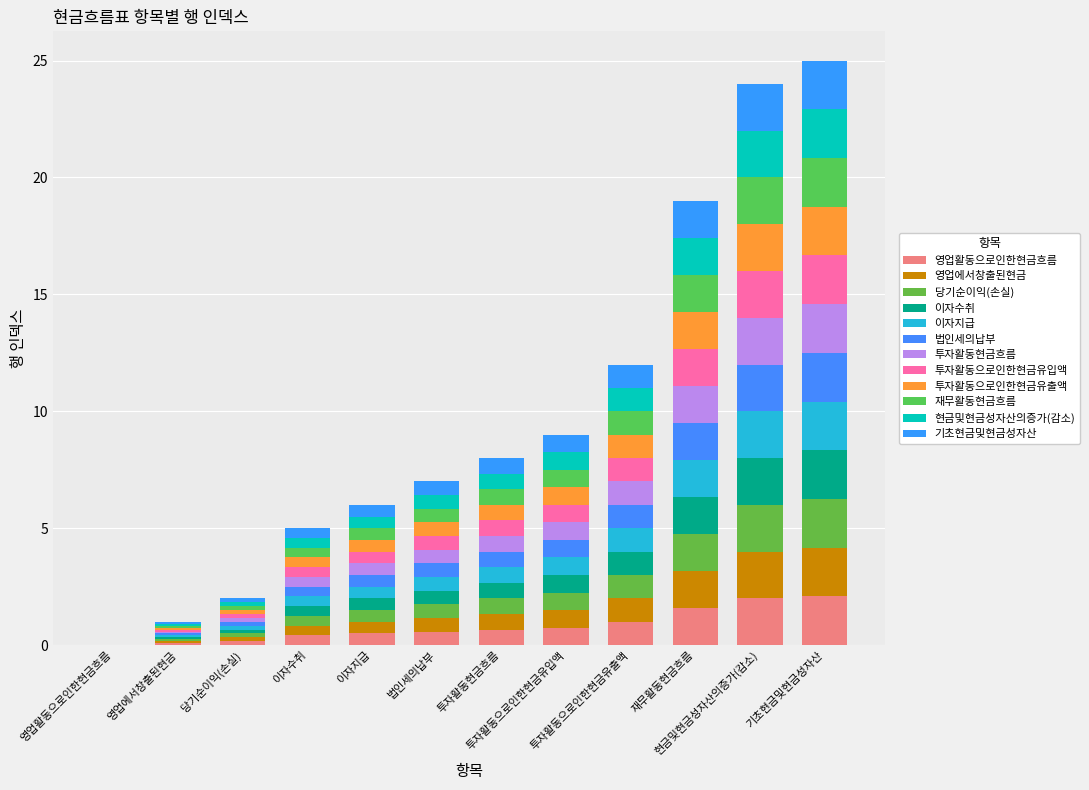

At how many categories does at least one series exceed 0?

11